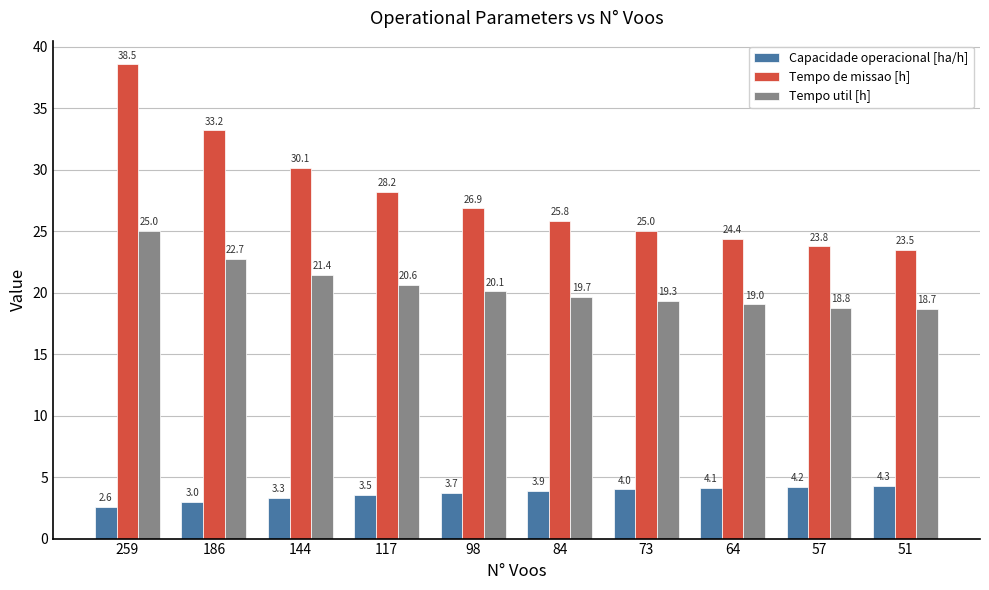

What is the average value of the Tempo de missao [h] series?

27.9